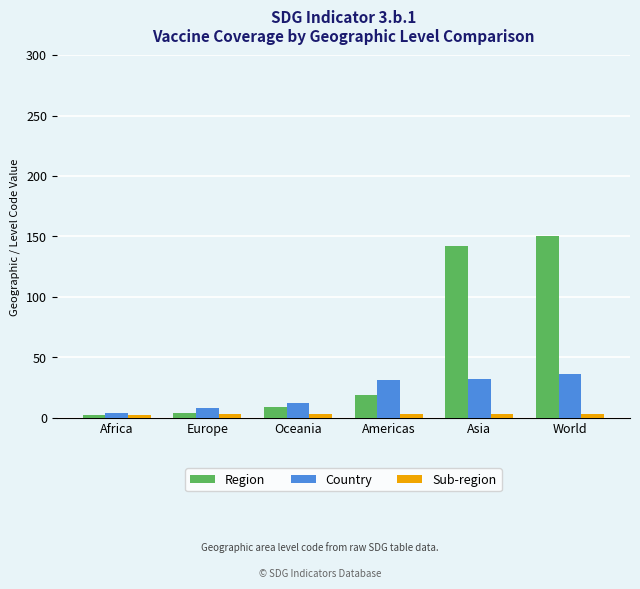

What is the greatest value displayed?

150